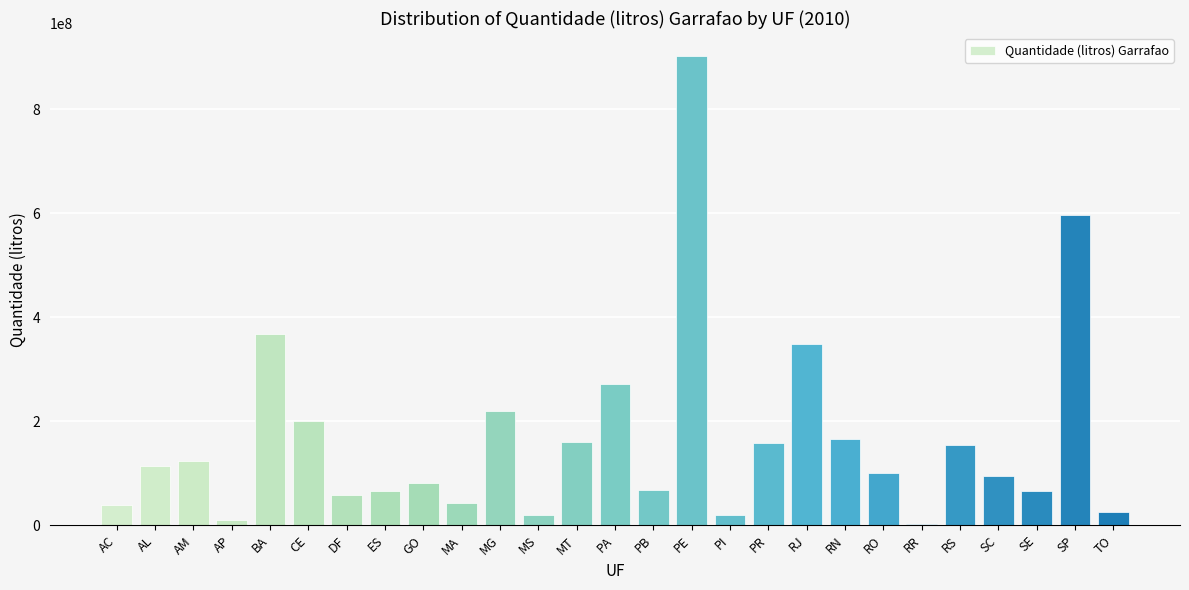

Are the bars horizontal?

No